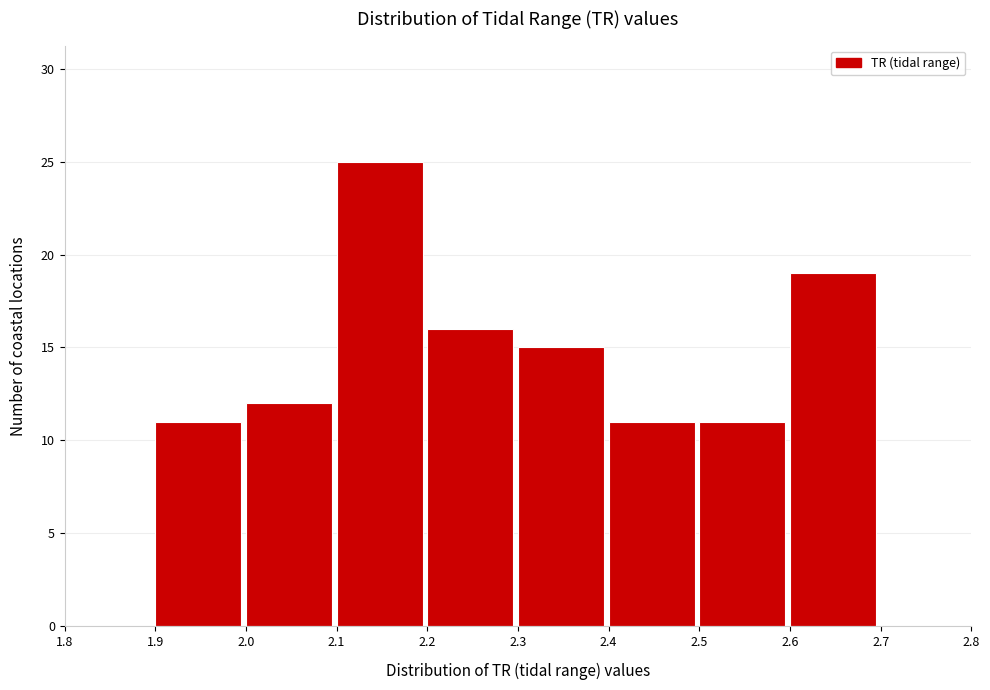

Over which range of the x-axis is the bar tallest?

2.1 to 2.2